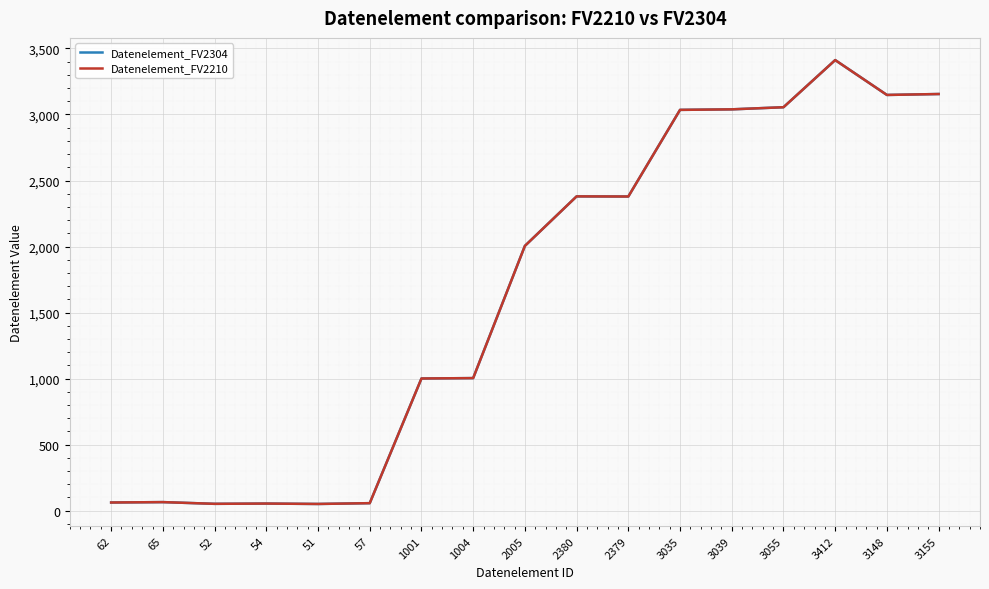

Does the chart have visible grid lines?

Yes